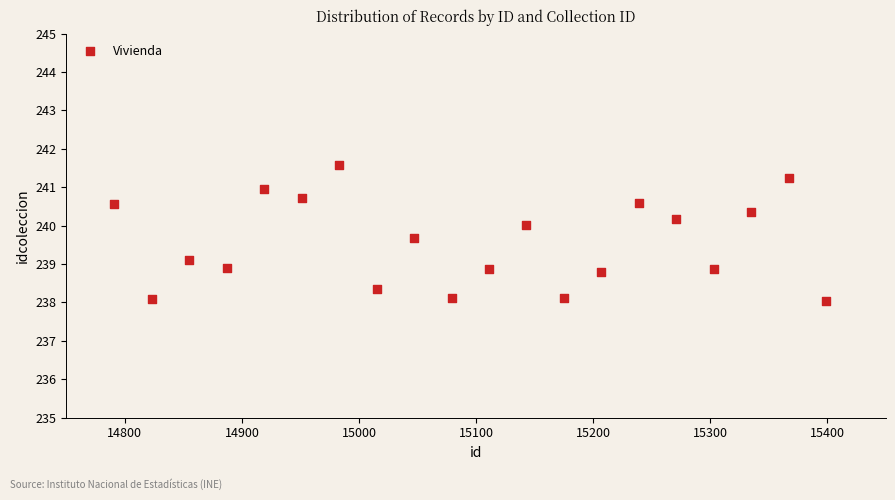

What is the range of X values (max minus min)?

608.0